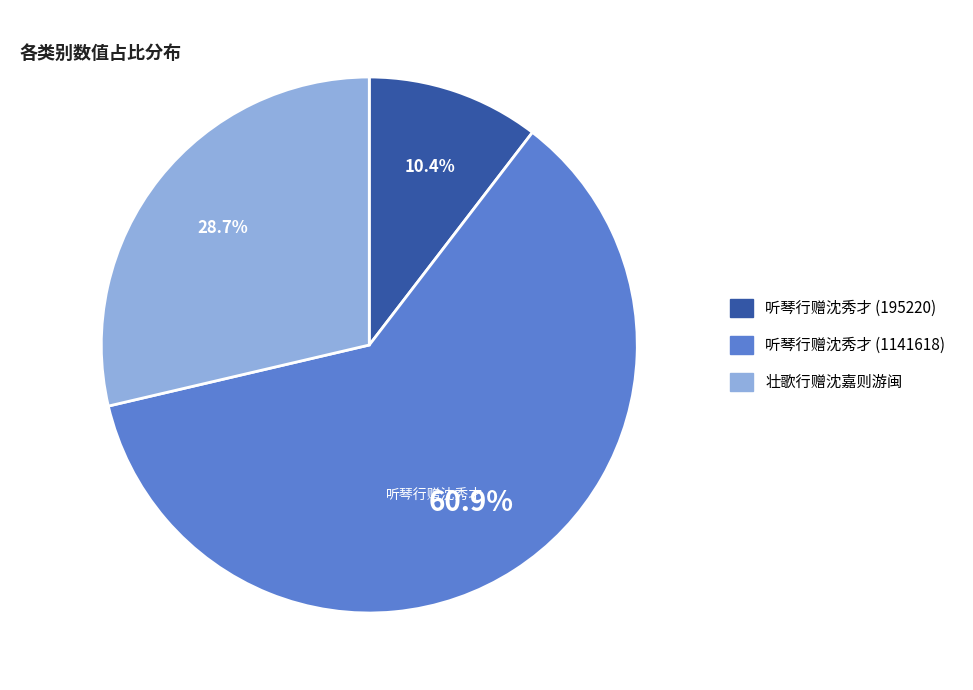

To the nearest percent, what percentage of the pie is 听琴行赠沈秀才 (195220)?

10%